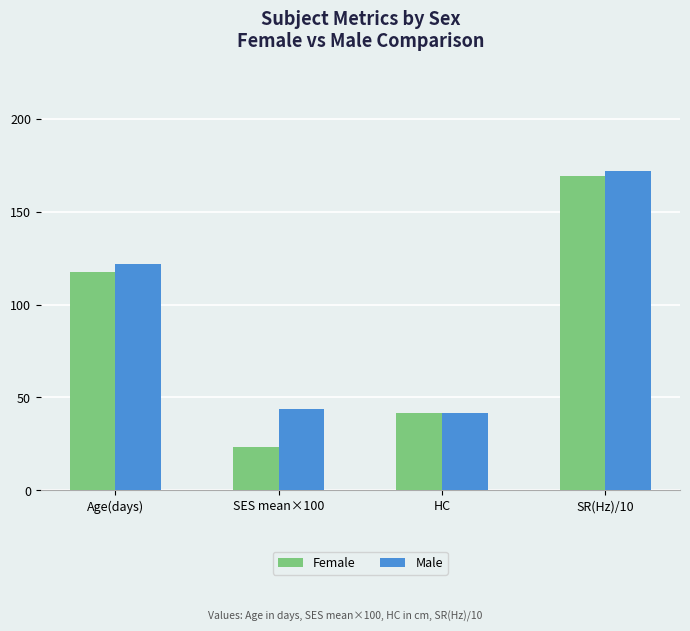

At which category is the sum across all series the highest?

SR(Hz)/10